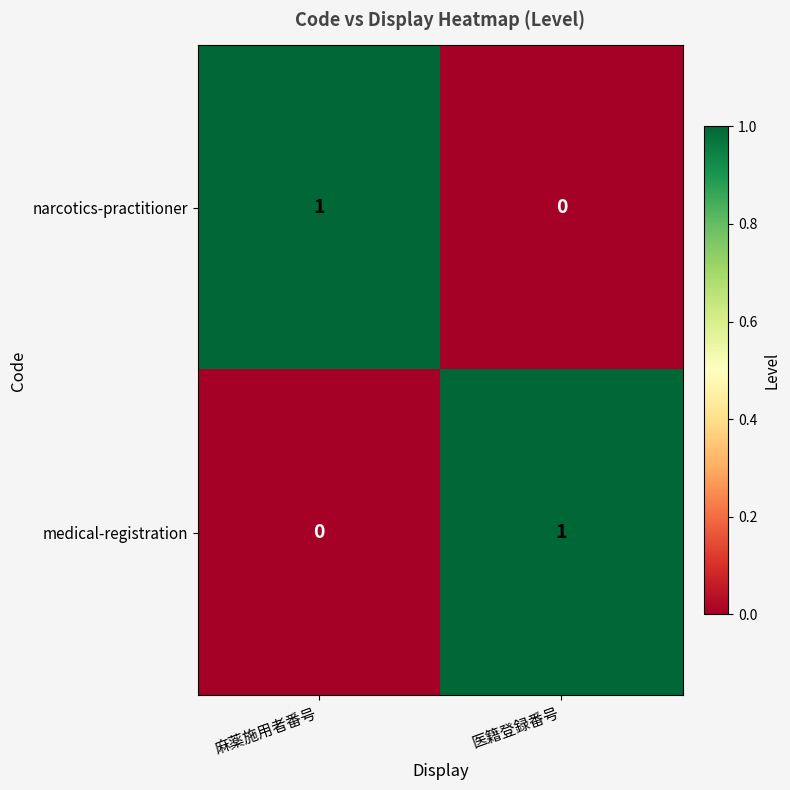

Count the number of categories in the chart.

2